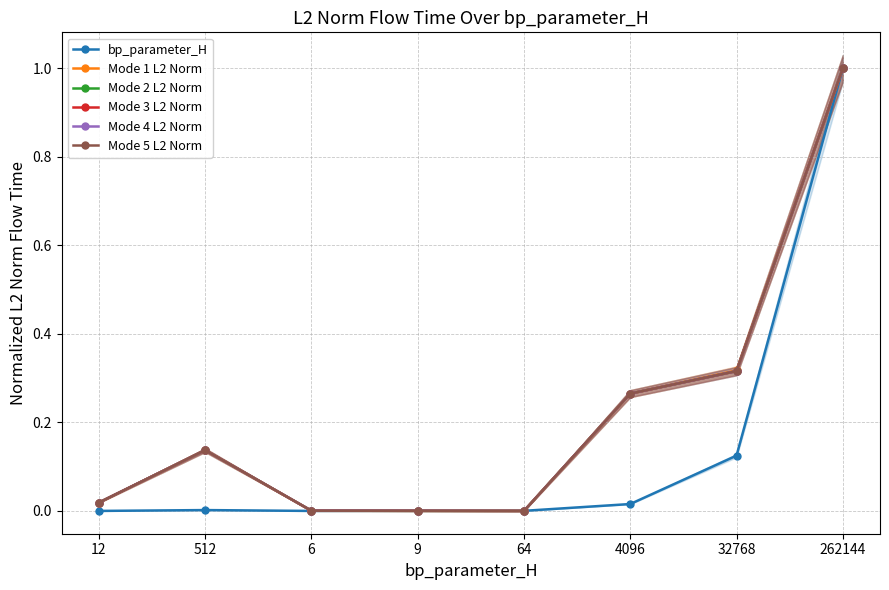

Does the chart have visible grid lines?

Yes